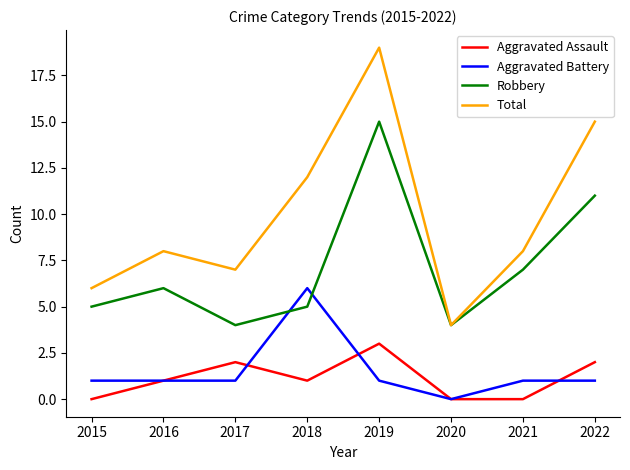

Read the Aggravated Assault value at 2019.

3